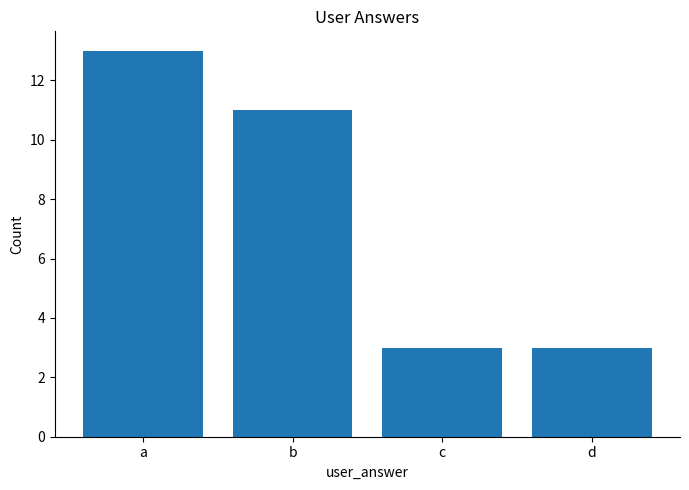

Approximately how many times larger is the value at a compared to c?

4.3